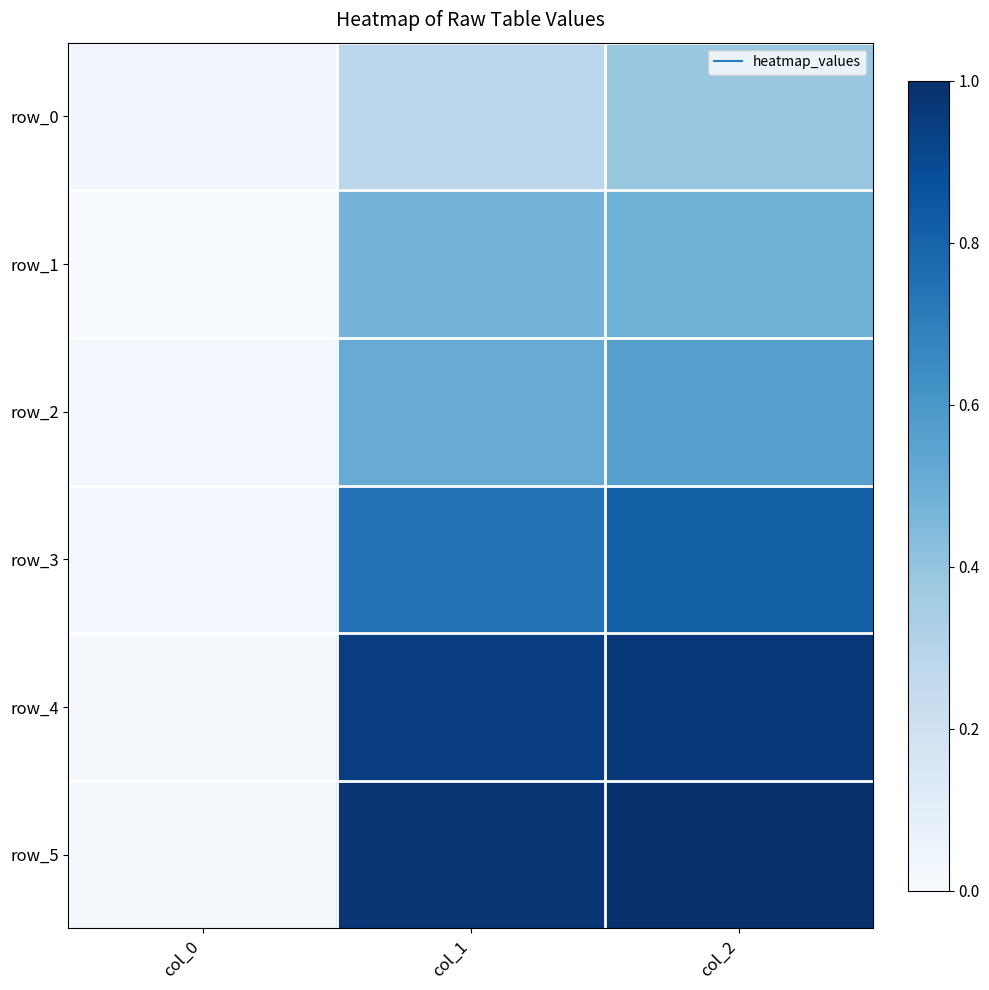

True or false: row_5 has a value of 0.0 at col_0.

True